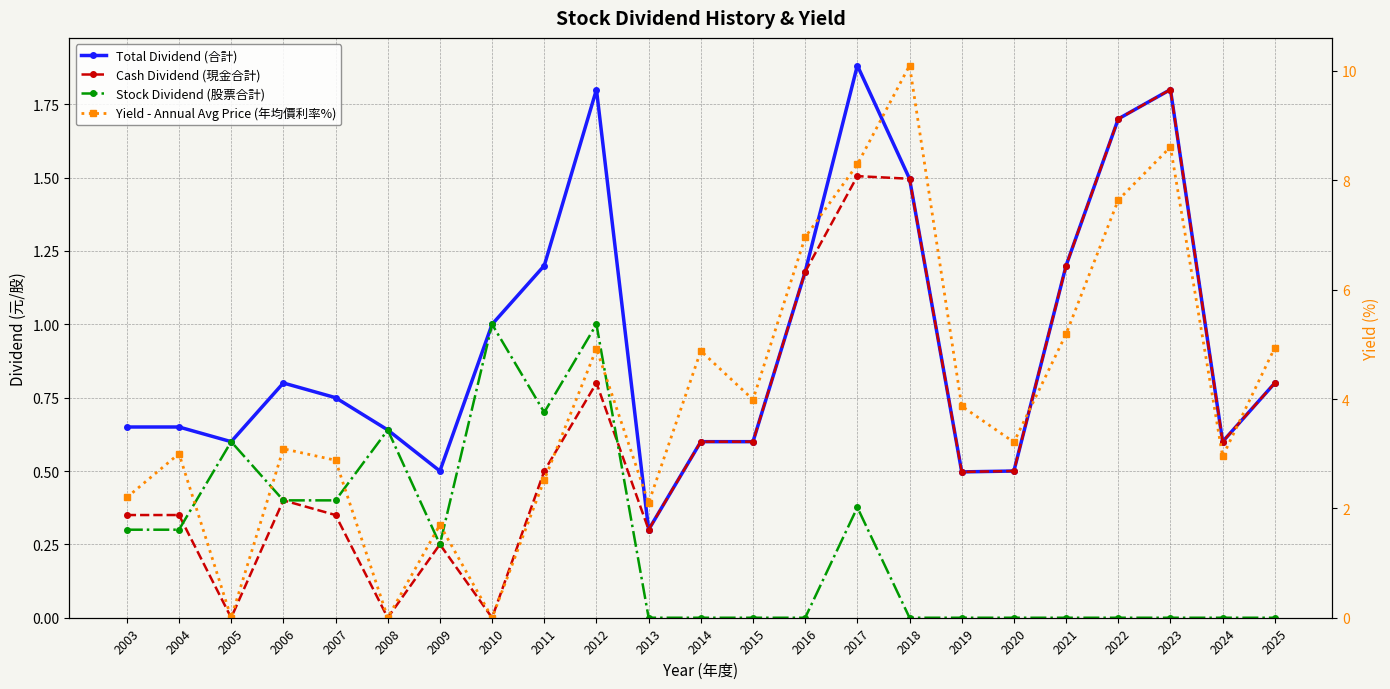

In Stock Dividend (股票合計), how many points are lower than both neighbors (excluding endpoints)?

2